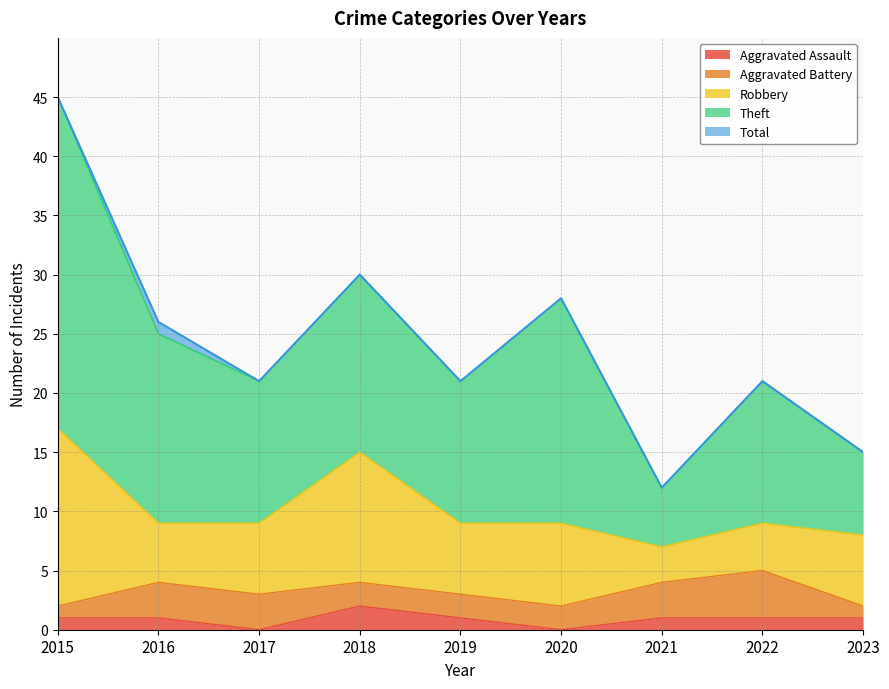

Reading right to left, what are all the values shown in this chart?

Aggravated Assault: 2023=1	2022=1	2021=1	2020=0	2019=1	2018=2	2017=0	2016=1	2015=1
Aggravated Battery: 2023=1	2022=4	2021=3	2020=2	2019=2	2018=2	2017=3	2016=3	2015=1
Robbery: 2023=6	2022=4	2021=3	2020=7	2019=6	2018=11	2017=6	2016=5	2015=15
Theft: 2023=7	2022=12	2021=5	2020=19	2019=12	2018=15	2017=12	2016=16	2015=28
Total: 2023=15	2022=21	2021=12	2020=28	2019=21	2018=30	2017=21	2016=26	2015=45